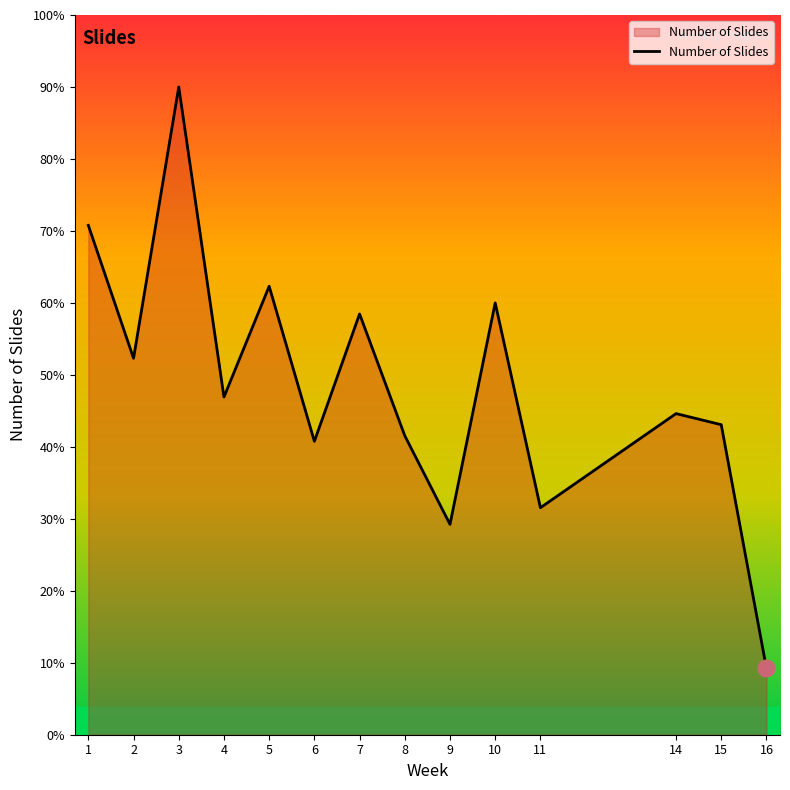

Rank the categories by value from lowest to highest.

16, 9, 11, 6, 8, 15, 14, 4, 2, 7, 10, 5, 1, 3